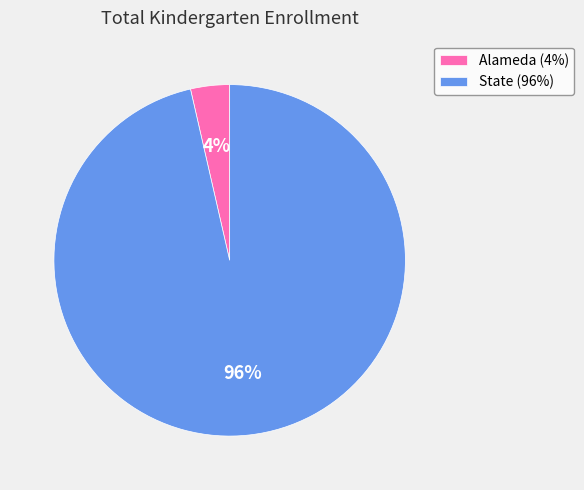

How many slices are in this pie chart?

2